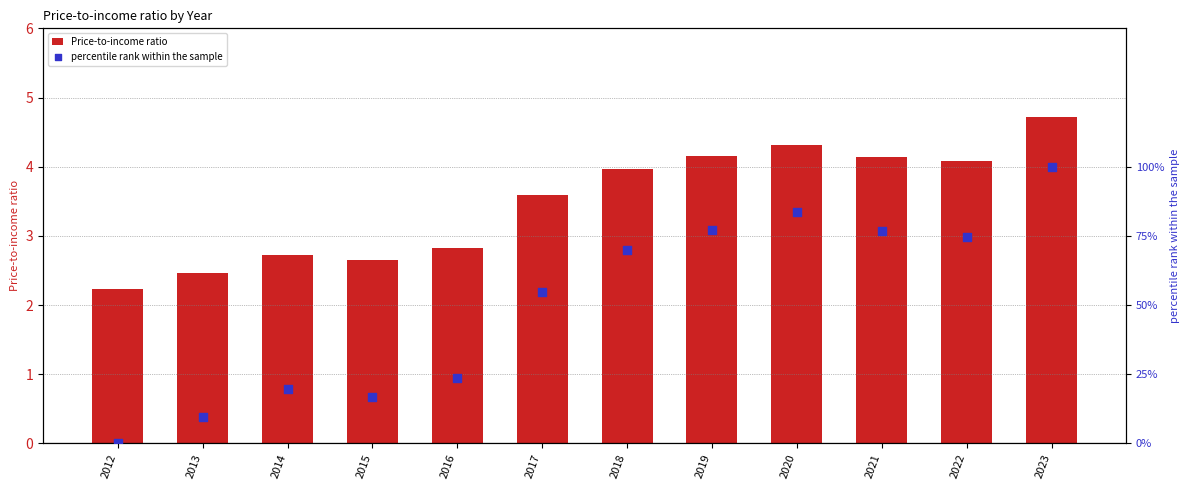

At how many categories does at least one series exceed 59?

6